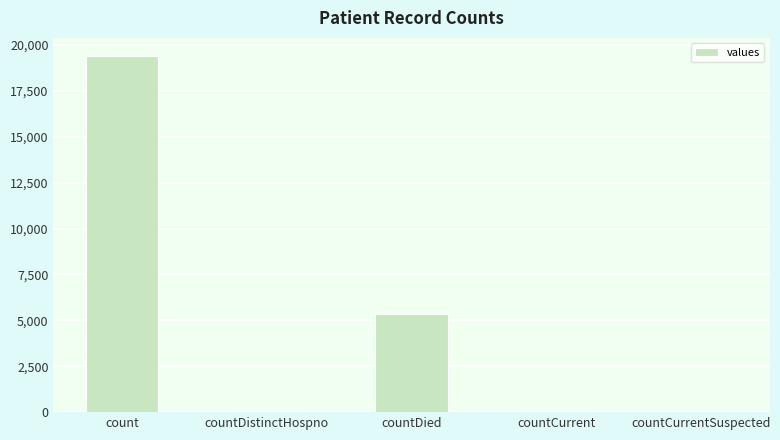

True or false: the data shows 6422 at countCurrentSuspected.

False